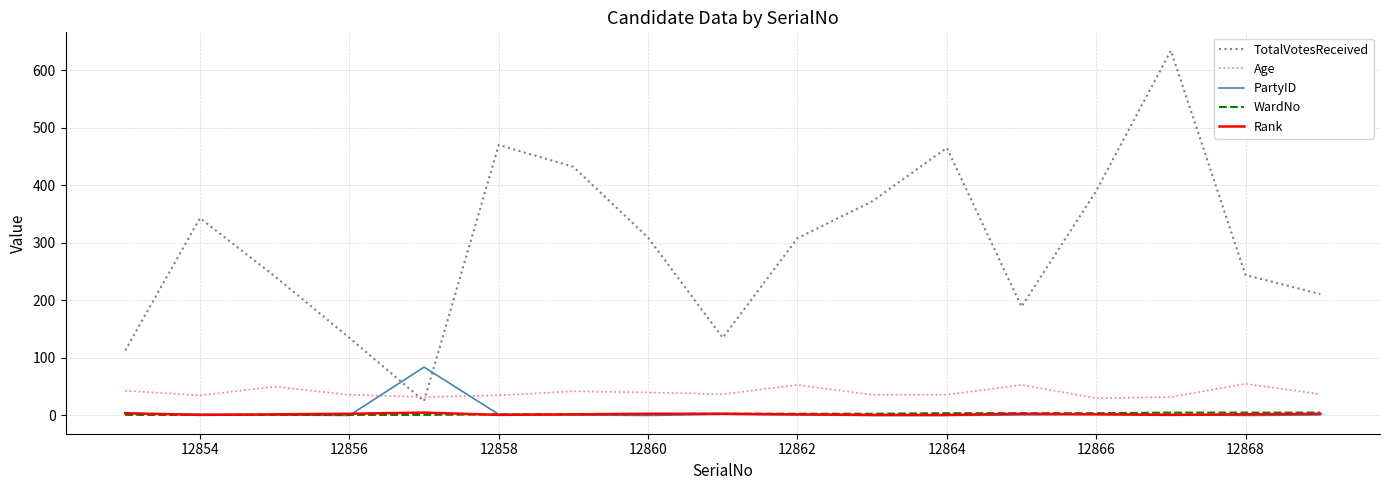

What is the maximum value shown in the chart?

634